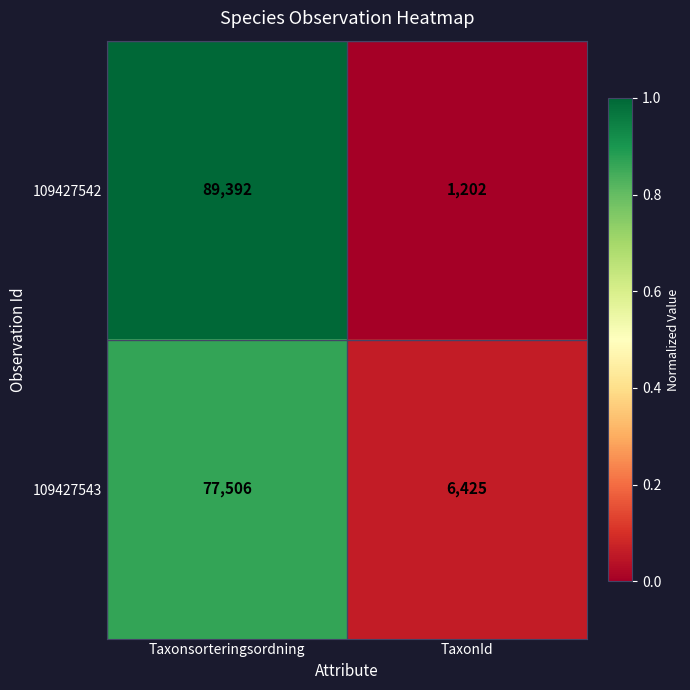

Between Taxonsorteringsordning and TaxonId, which series saw the biggest shift?

109427542